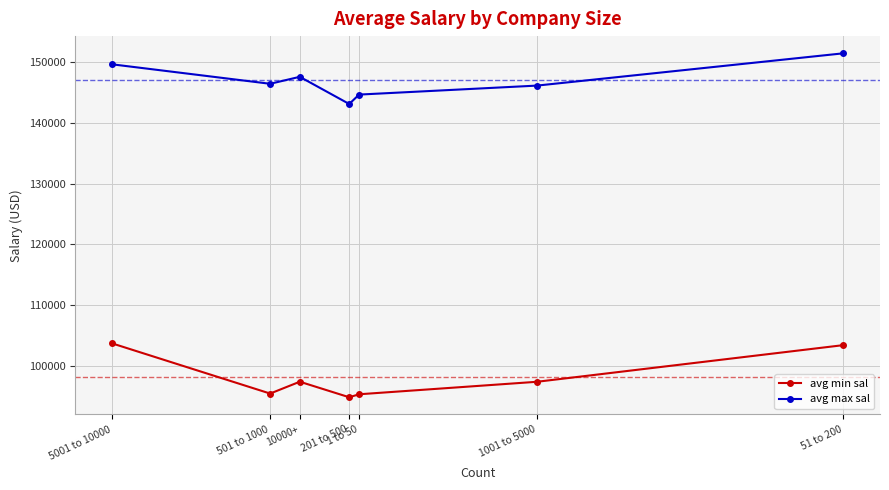

The value of avg max sal at 1001 to 5000 is 230322.8. True or false?

False